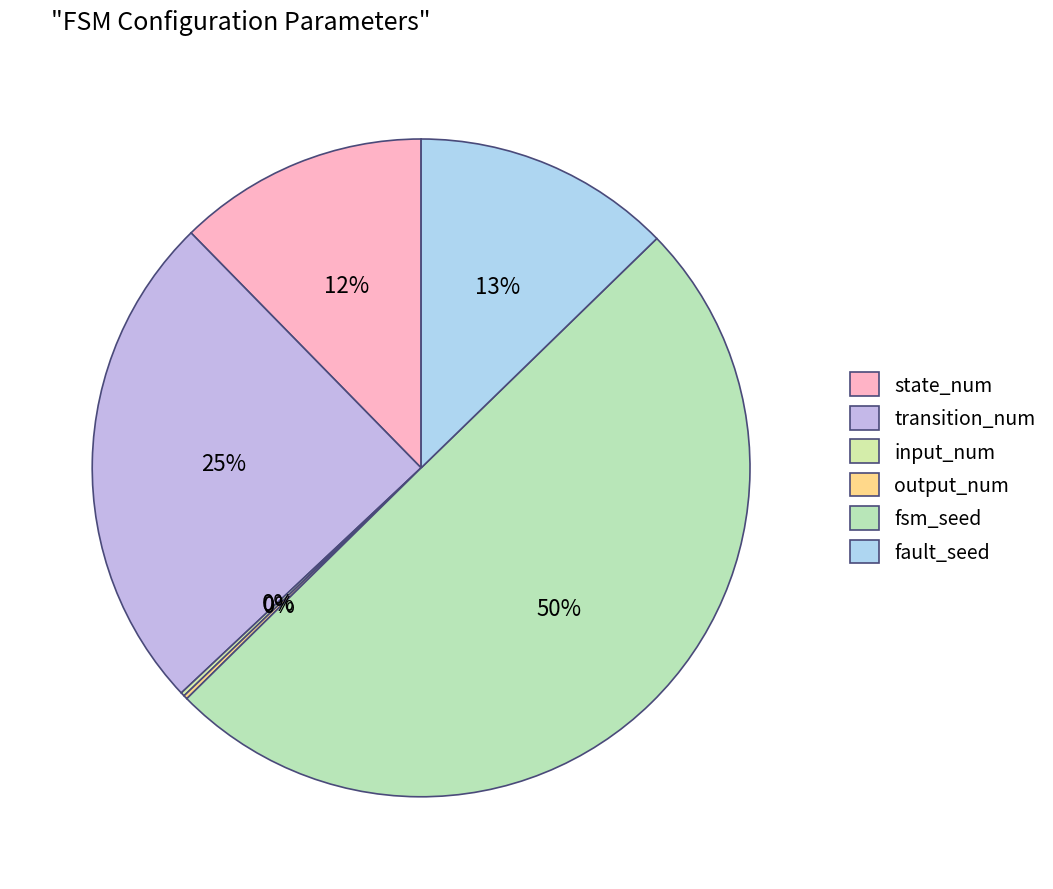

The transition_num slice represents 38% of the pie. True or false?

False